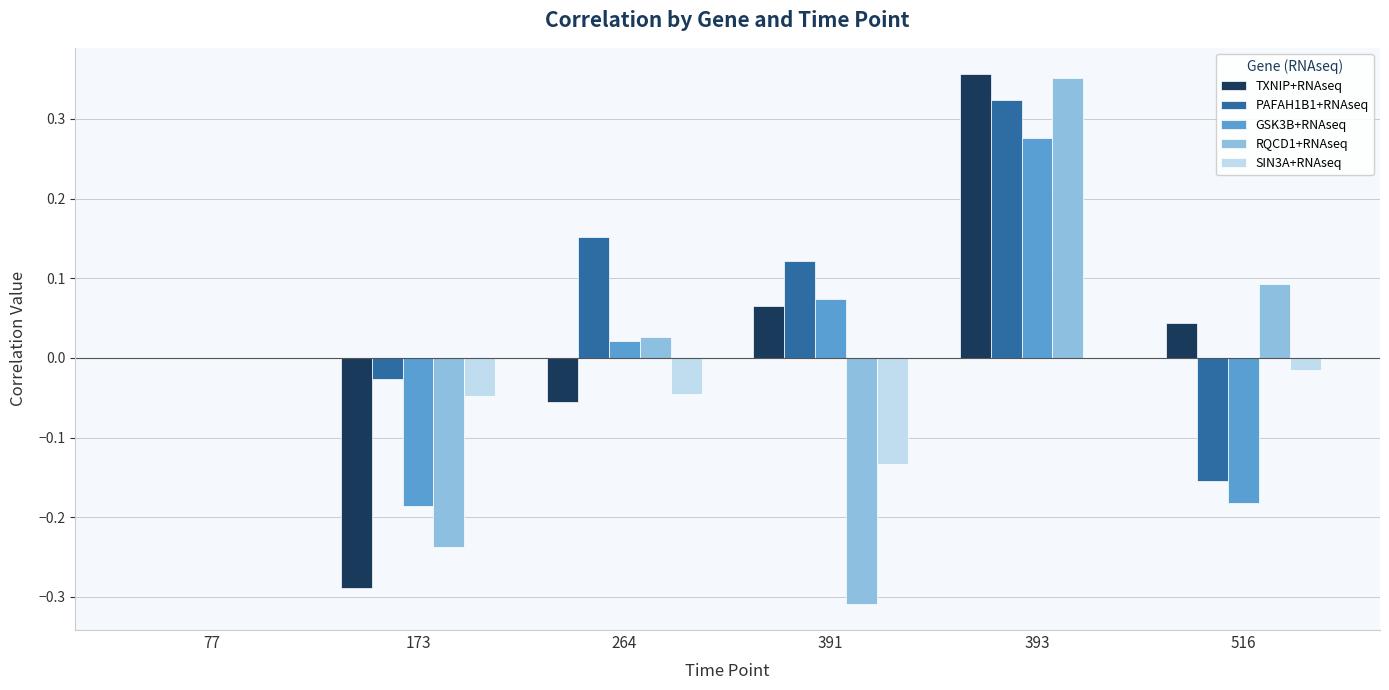

The RQCD1+RNAseq series shows 0.3 at 77. True or false?

False